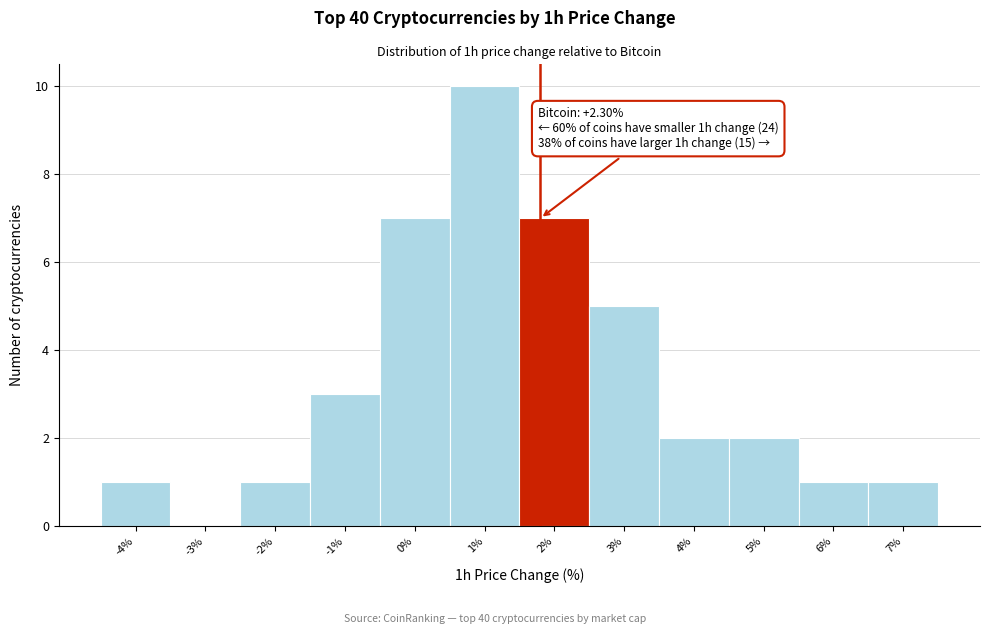

Reading right to left, transcribe all the data shown in this chart.

7%=1	6%=1	5%=2	4%=2	3%=5	2%=7	1%=10	0%=7	-1%=3	-2%=1	-3%=0	-4%=1